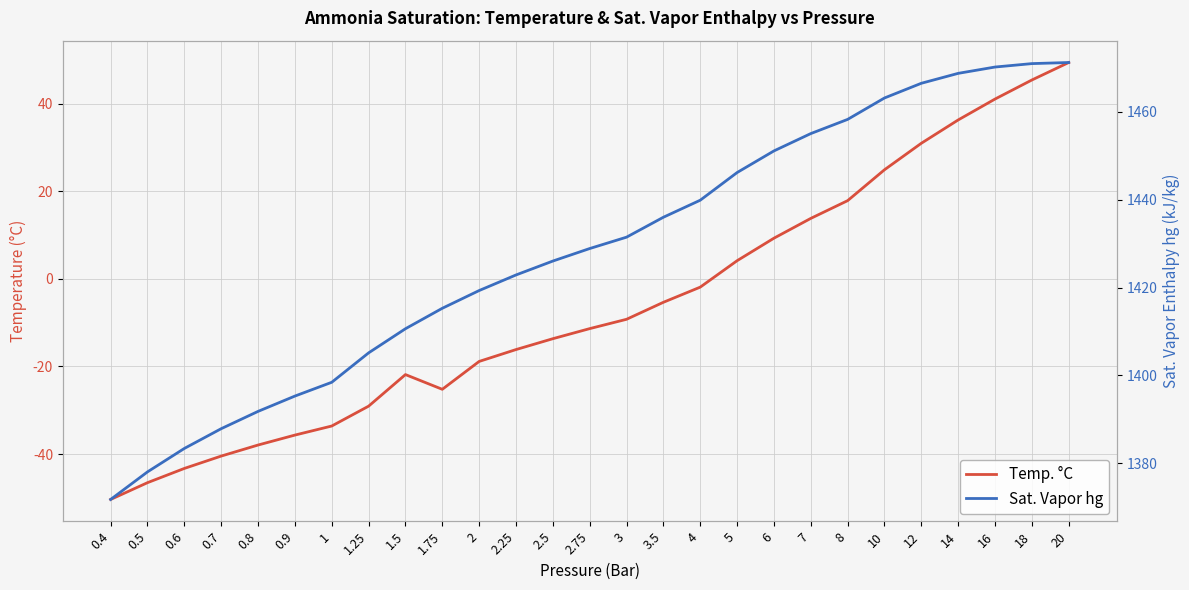

Read the Sat. Vapor hg value at 1.75.

1415.3